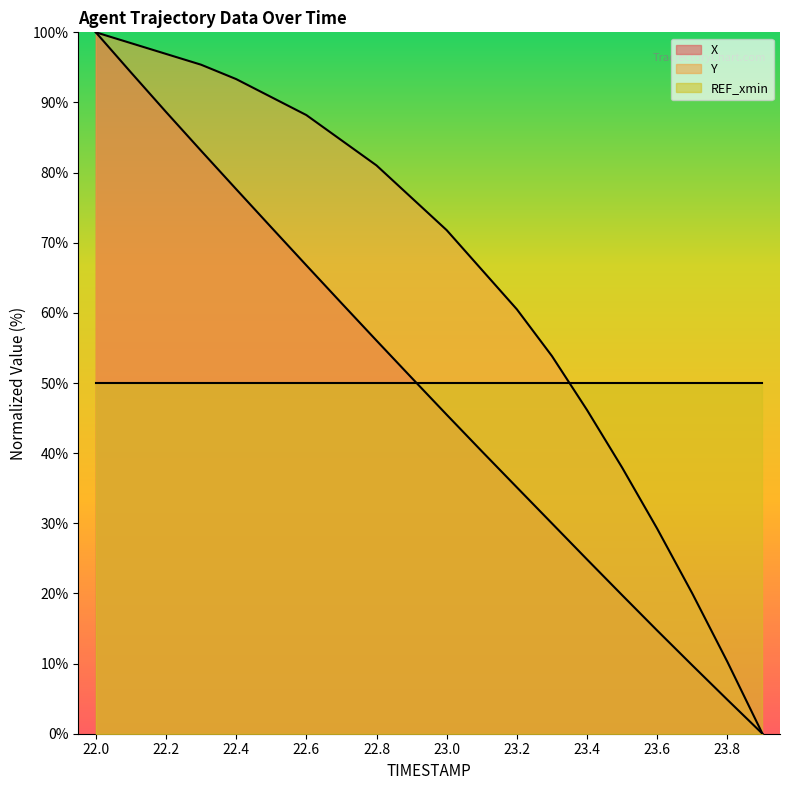

How many values in the X series exceed 50?

10